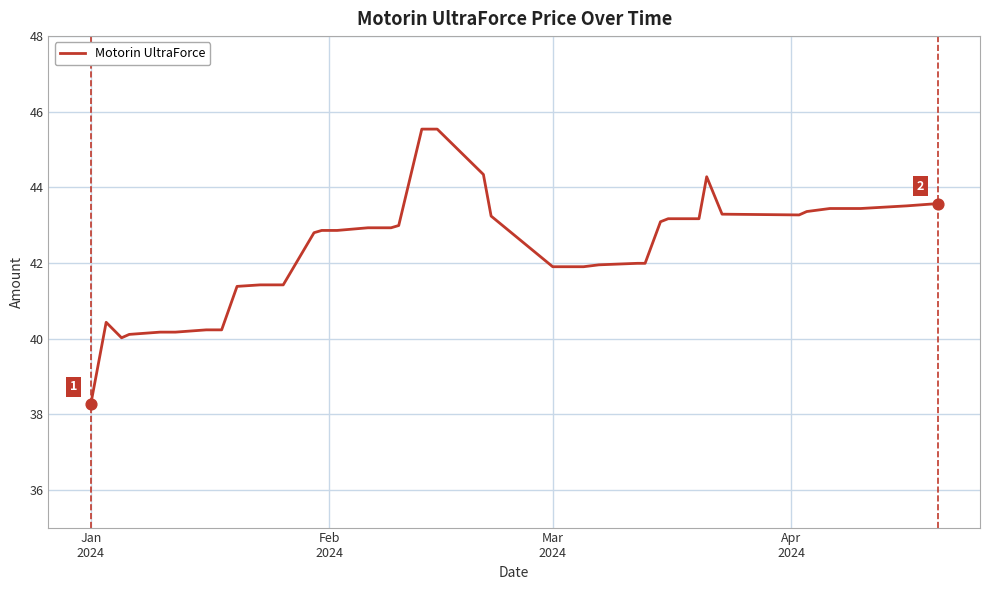

What is the difference between the maximum and minimum values?

7.3